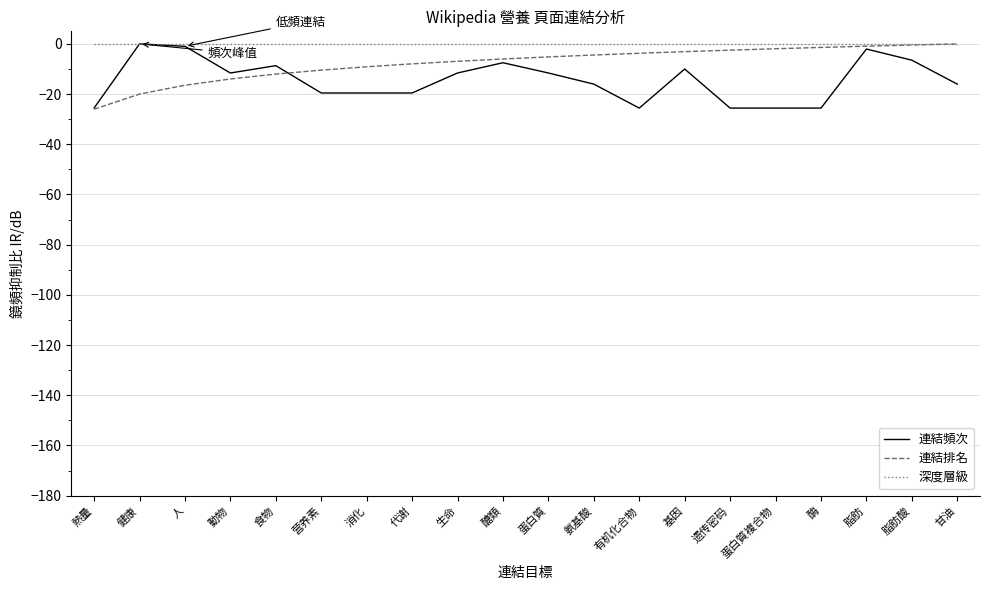

True or false: 深度層級 has a value of 0.0 at 酶.

True